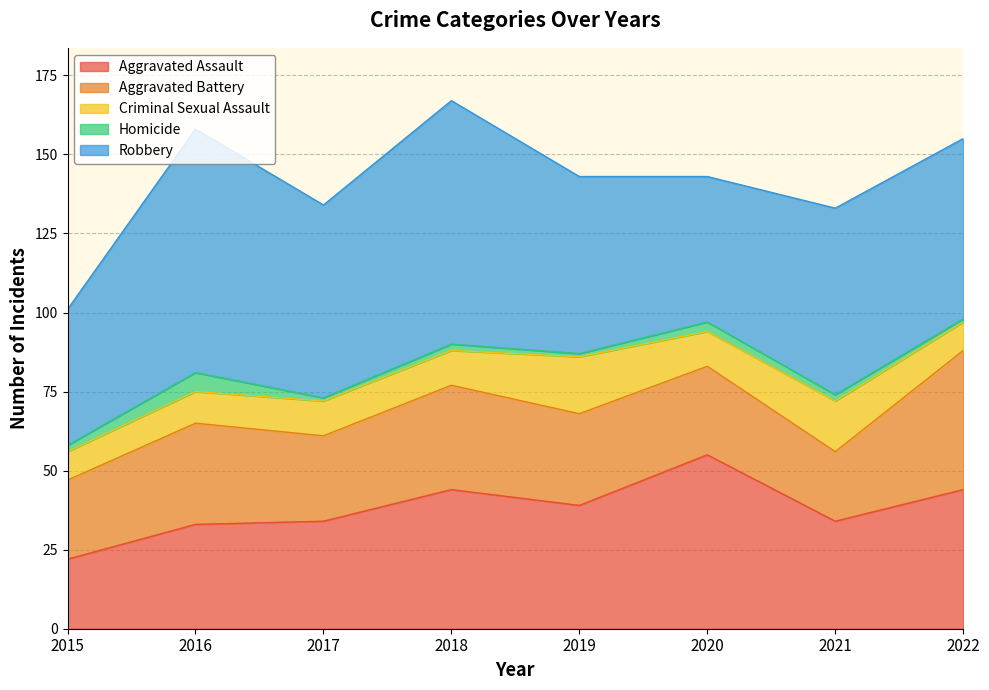

What is the difference between the Aggravated Assault values at 2017 and 2019?

5